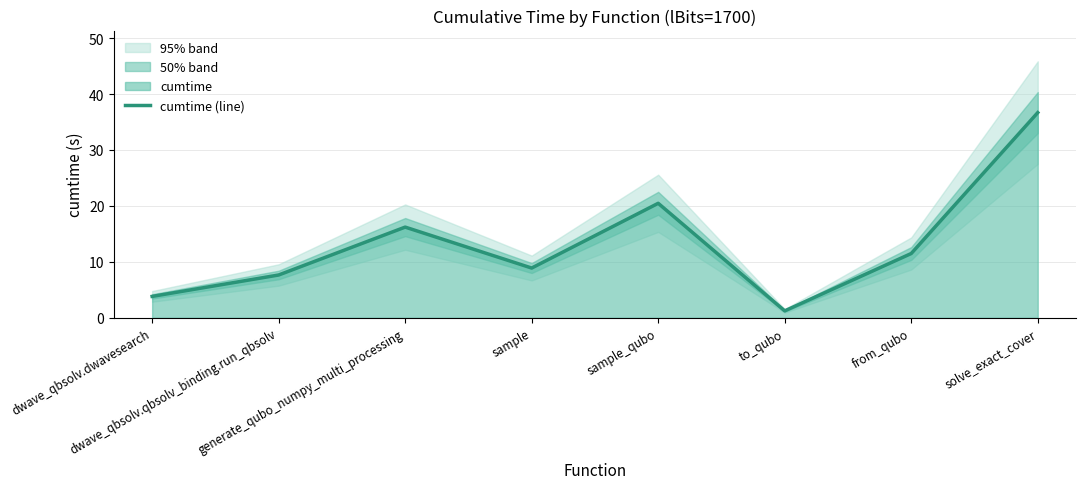

What is the value of the 6th point from the left?

1.2